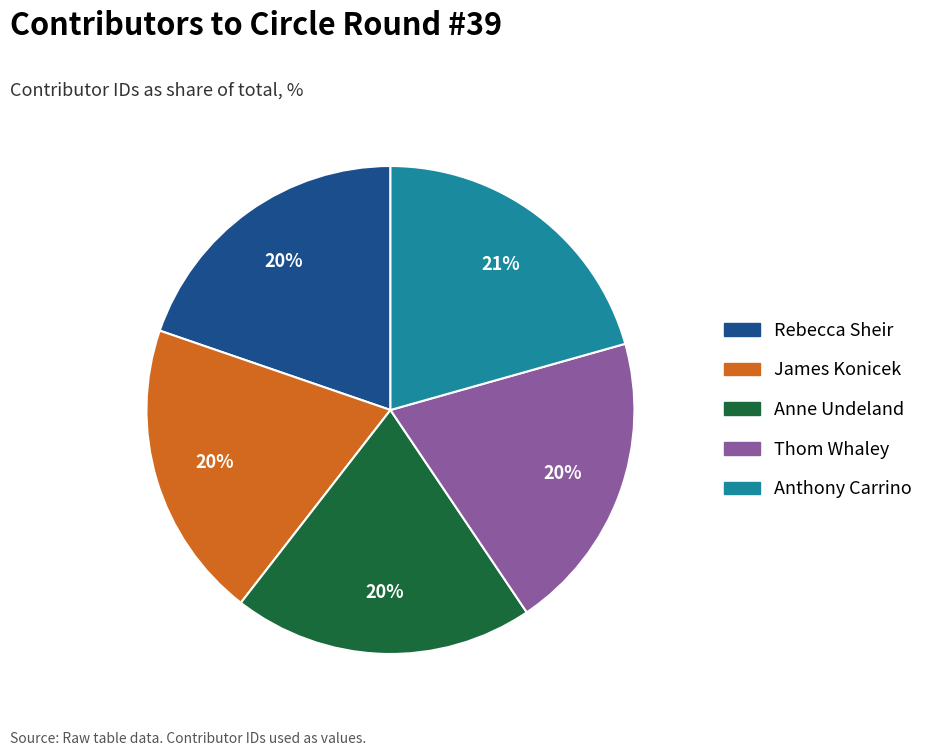

Is there a majority slice in this chart?

No